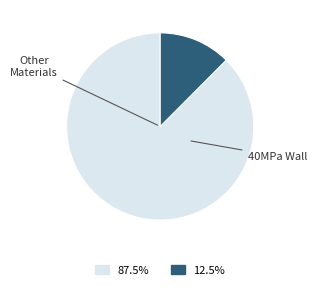

Does any single category account for the majority?

Yes